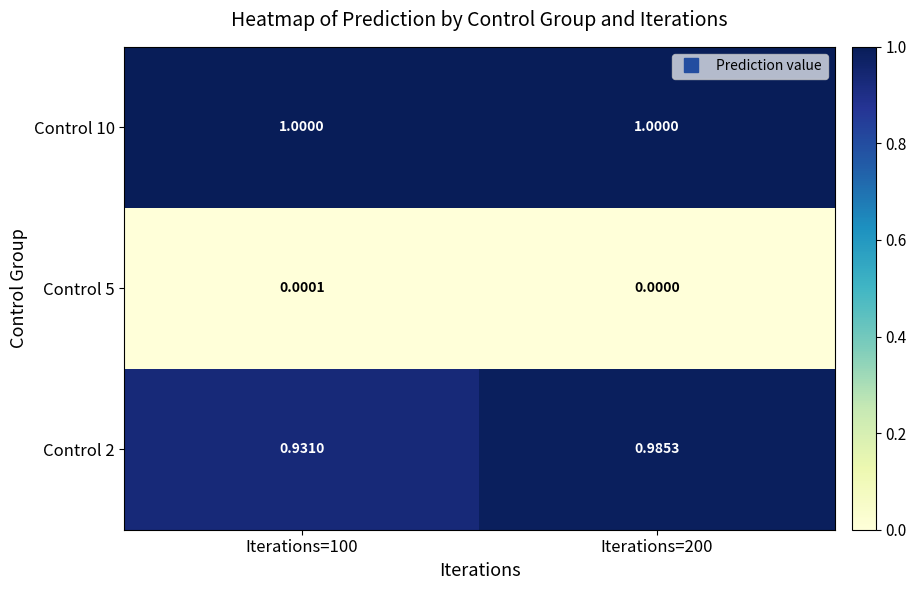

Which series changed the most between Iterations=100 and Iterations=200?

Control 2